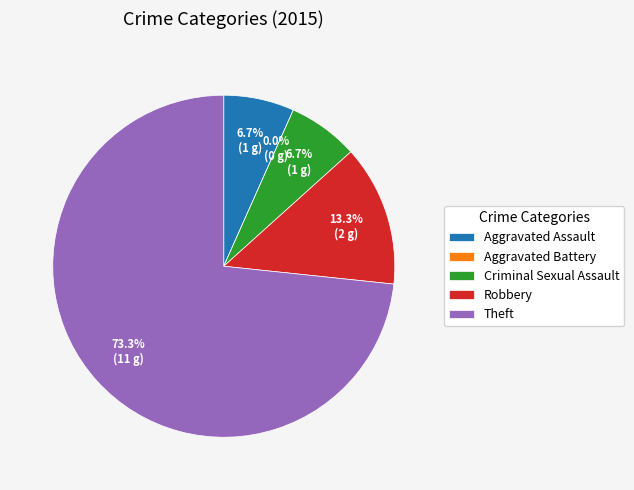

To the nearest percent, what portion does Aggravated Assault represent?

7%